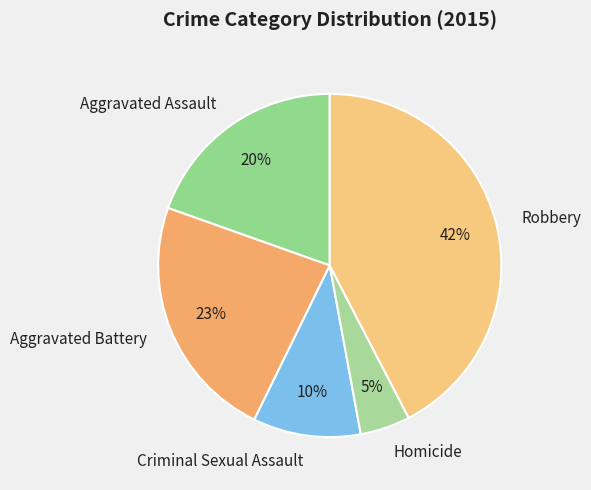

Do Robbery and Aggravated Battery together represent more than half of the pie?

Yes